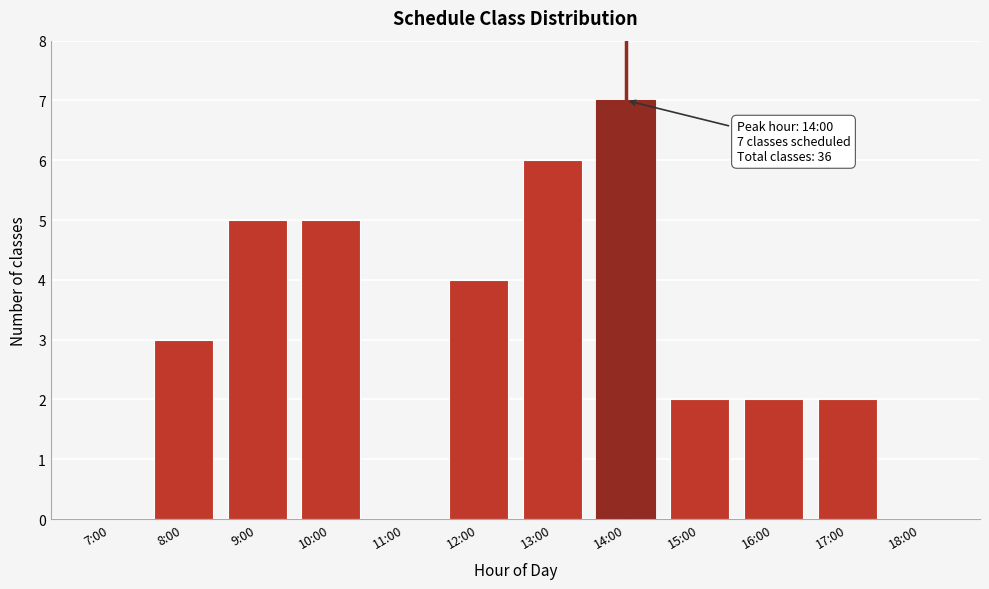

Reading right to left, list all the values displayed in this chart.

18:00=0	17:00=2	16:00=2	15:00=2	14:00=7	13:00=6	12:00=4	11:00=0	10:00=5	9:00=5	8:00=3	7:00=0